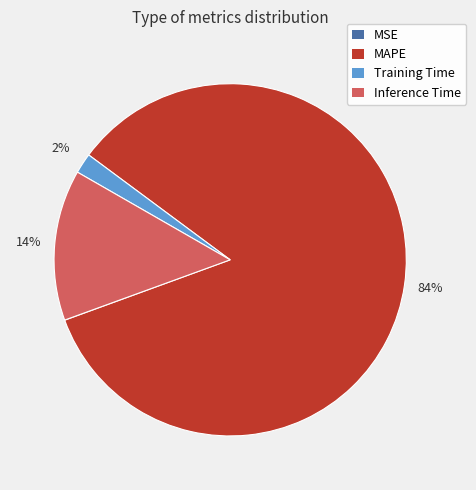

The MAPE slice represents 84% of the pie. True or false?

True